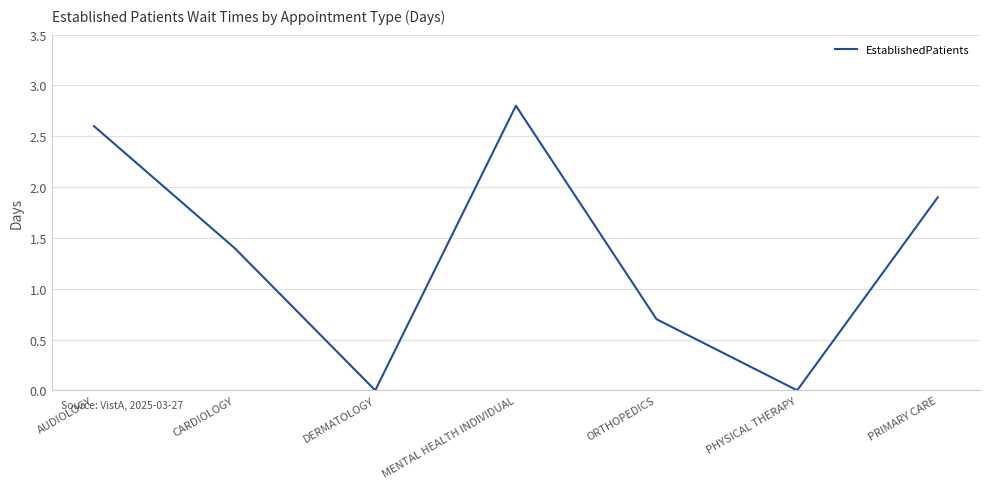

How many values are below 1?

3